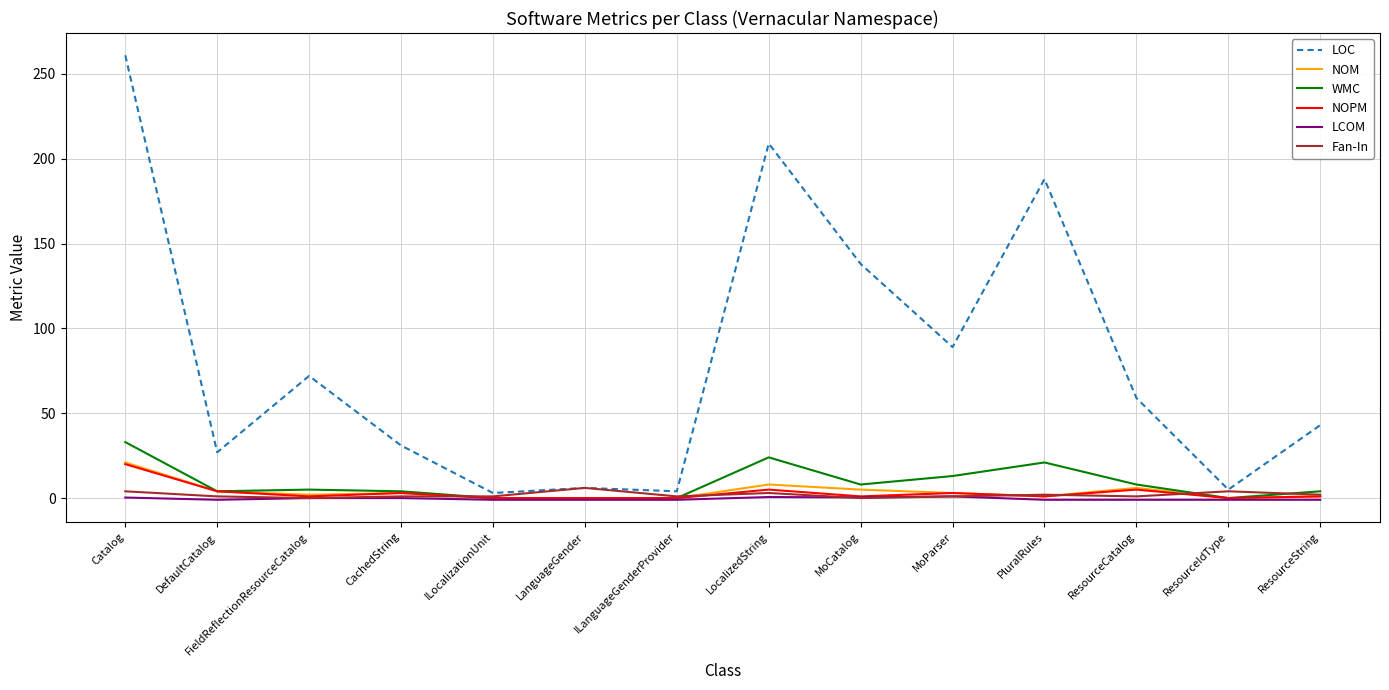

What are all the series names shown in the legend?

LOC, NOM, WMC, NOPM, LCOM, Fan-In